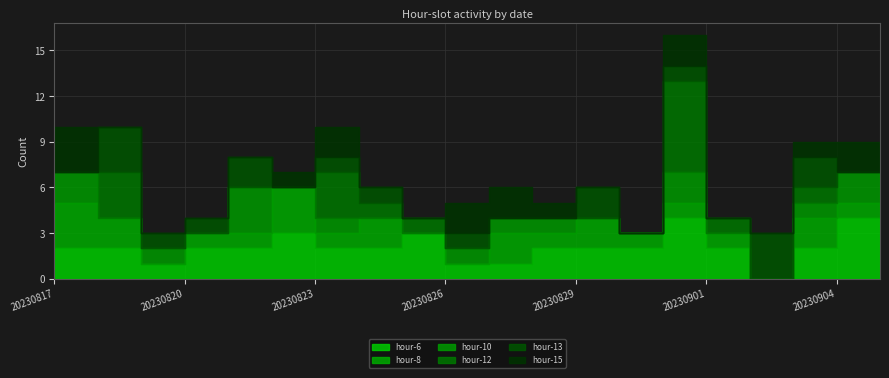

Count the 12 values in the range 0 to 1.

17